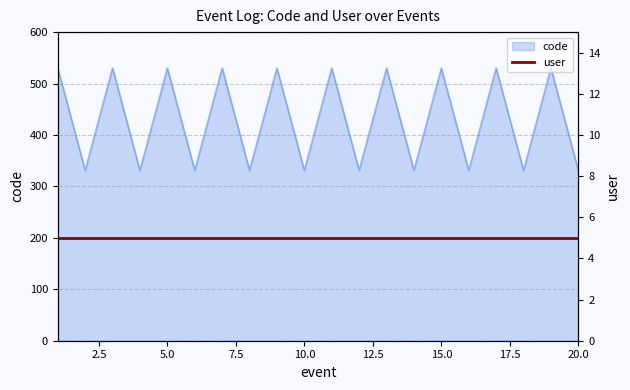

True or false: there are more than 1 points higher than both neighbors.

True